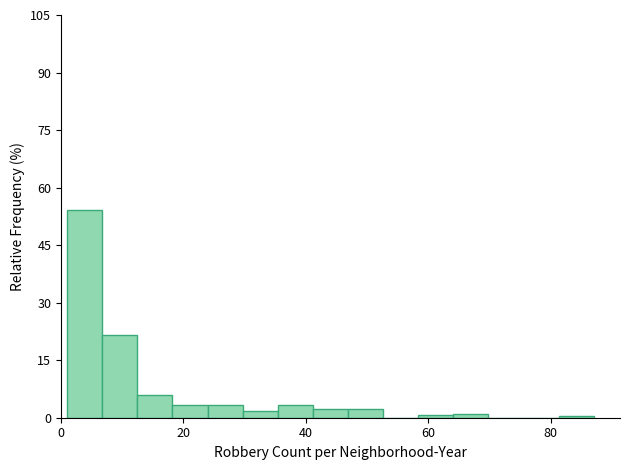

Around what value on the x-axis is the tallest bar? Give the approximate position of its centre, as read against the axis.

4